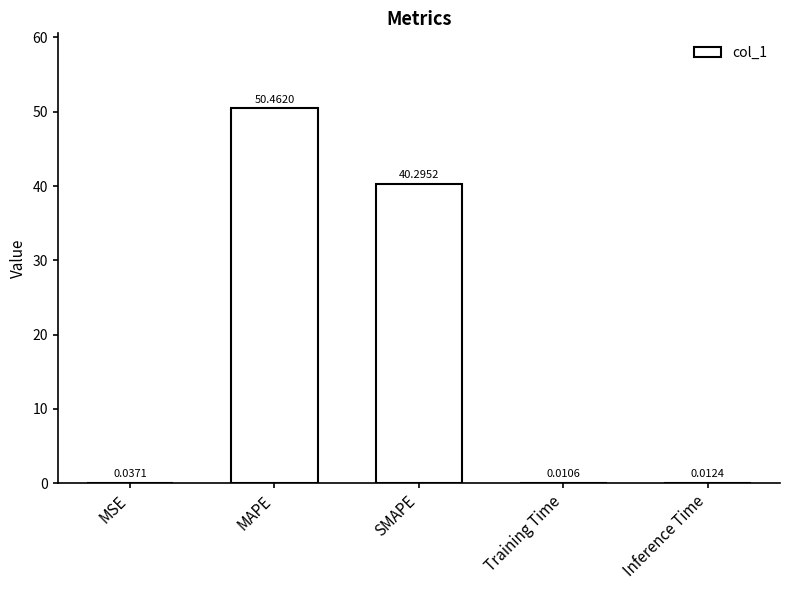

Are the bars horizontal?

No